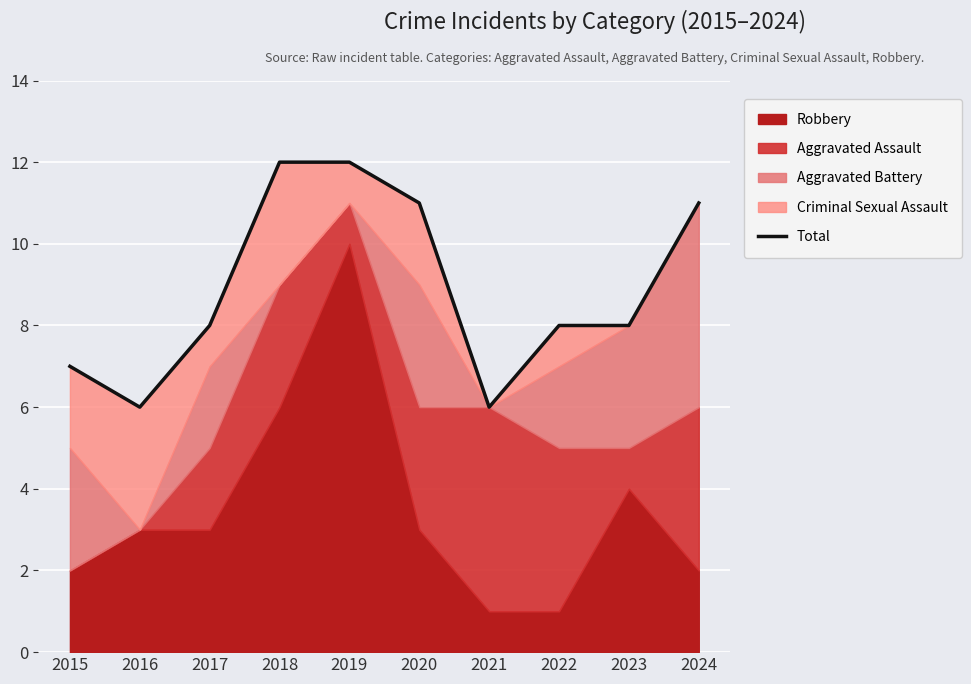

What is the difference between the maximum and minimum values?

6